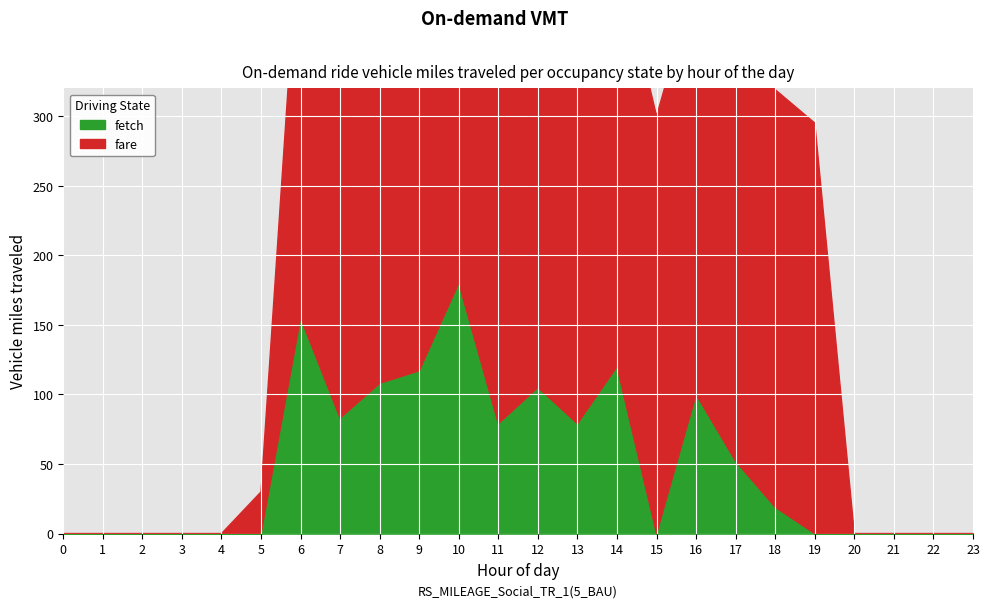

Between 1 and 10, which series saw the biggest shift?

fare